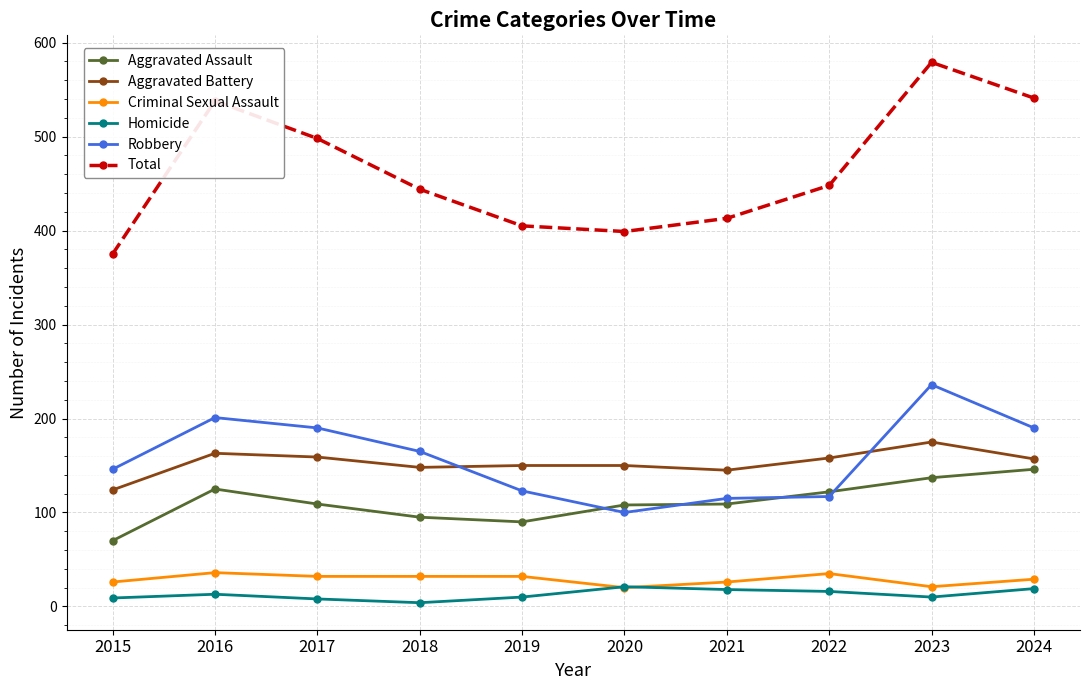

Between 2020 and 2024, which series saw the biggest shift?

Total